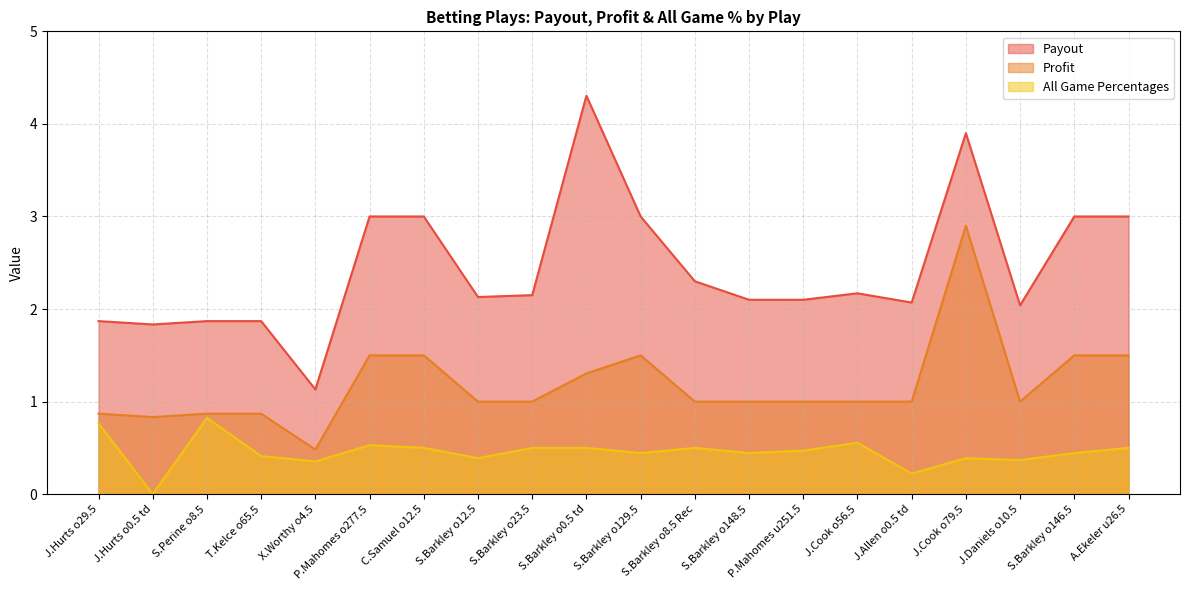

Reading left to right, what are all the values shown in this chart?

Payout: 1.9	1.8	1.9	1.9	1.1	3.0	3.0	2.1	2.1	4.3	3.0	2.3	2.1	2.1	2.2	2.1	3.9	2.0	3.0	3.0
Profit: 0.9	0.8	0.9	0.9	0.5	1.5	1.5	1.0	1.0	1.3	1.5	1.0	1.0	1.0	1.0	1.0	2.9	1.0	1.5	1.5
All Game Percentages: 0.8	0.0	0.8	0.4	0.4	0.5	0.5	0.4	0.5	0.5	0.4	0.5	0.4	0.5	0.6	0.2	0.4	0.4	0.4	0.5